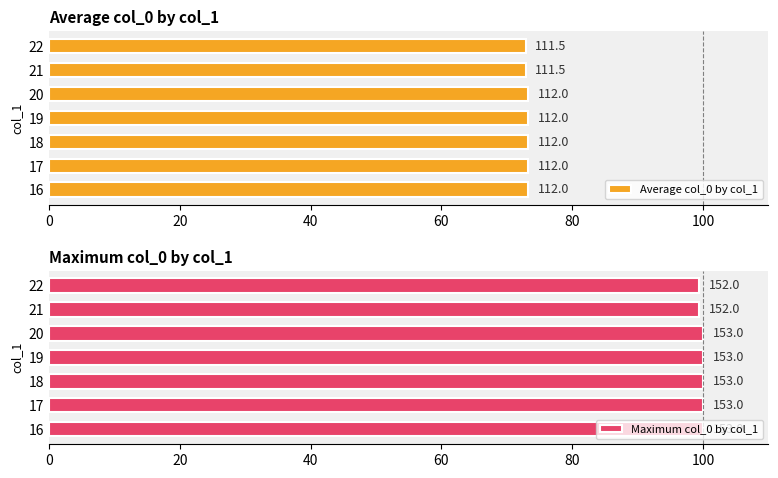

What value does the Average col_0 by col_1 series have at 60?

73.2